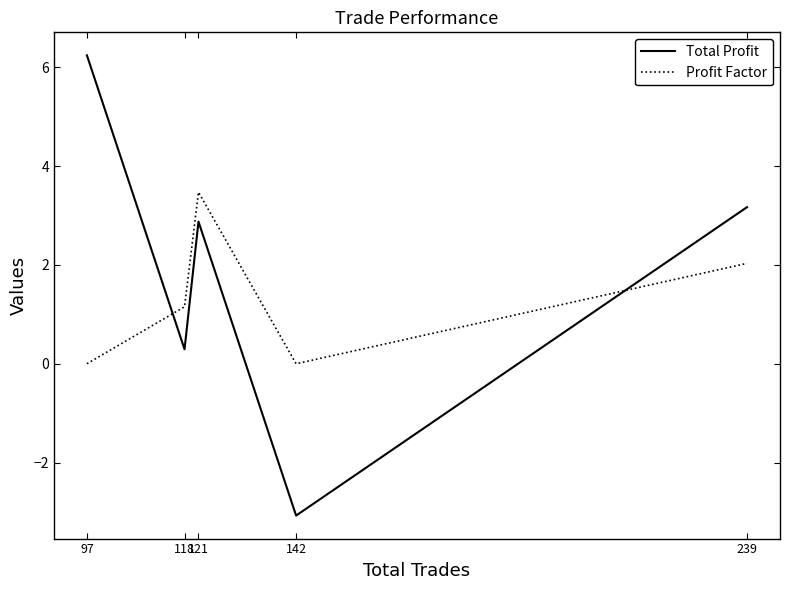

Reading left to right, what are all the values shown in this chart?

Total Profit: 6.2	0.3	2.9	-3.1	3.2
Profit Factor: 0.0	1.2	3.5	0.0	2.0